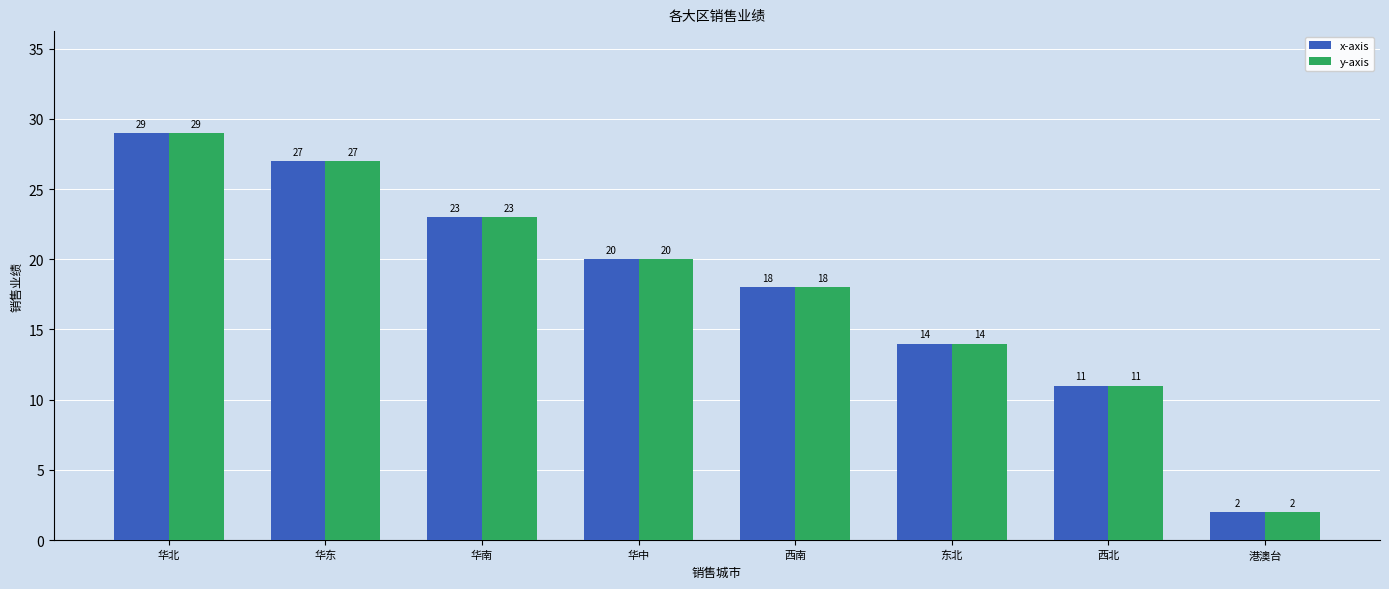

Reading right to left, what are all the values shown in this chart?

x-axis: 2	11	14	18	20	23	27	29
y-axis: 2	11	14	18	20	23	27	29